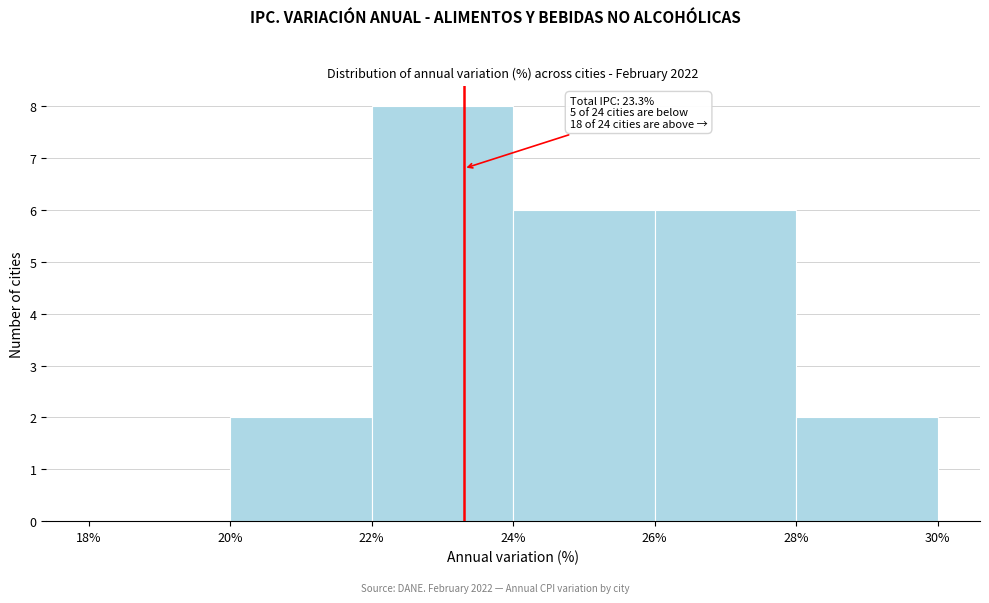

Over which range of the x-axis is the bar tallest?

22% to 24%